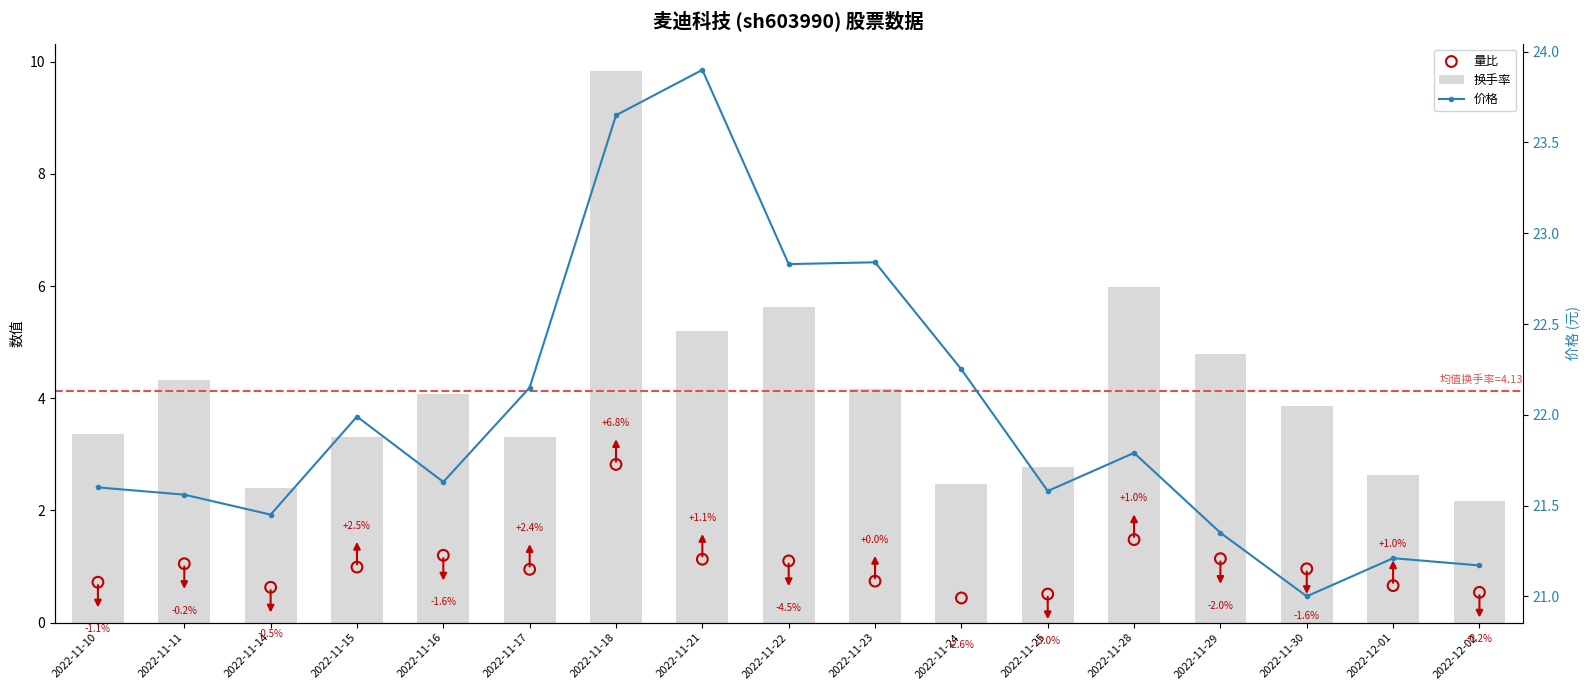

At which category is the sum across all series the highest?

2022-11-18